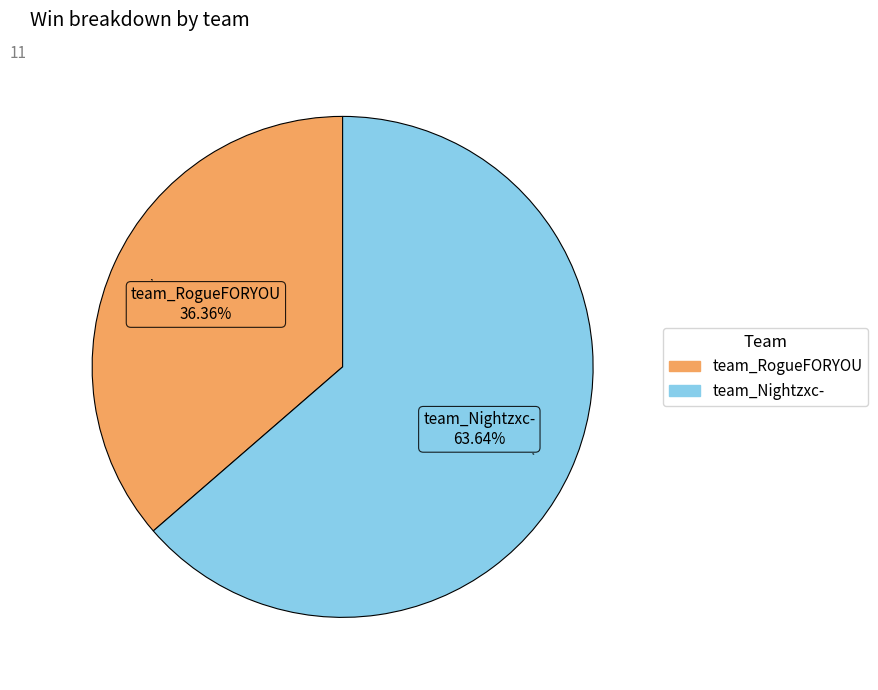

Between team_RogueFORYOU and team_Nightzxc-, which is larger?

team_Nightzxc-